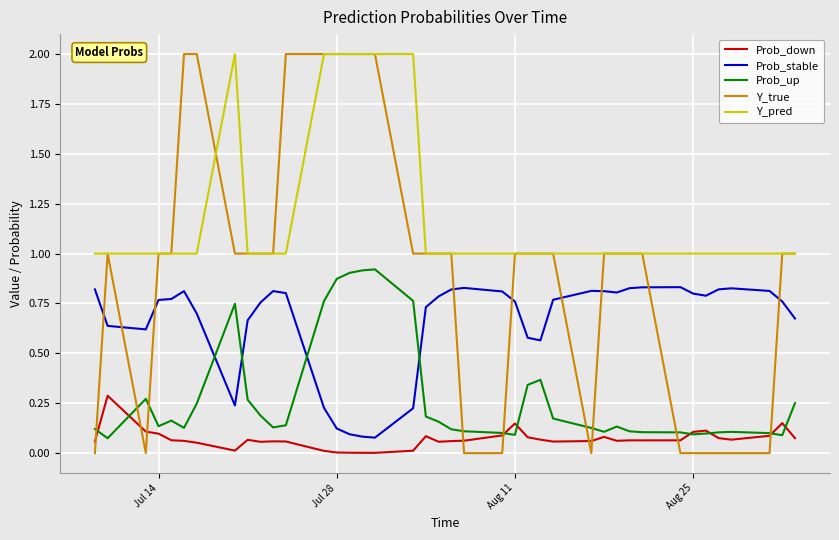

List the series in order of their overall mean, highest first.

Y_pred, Y_true, Prob_stable, Prob_up, Prob_down